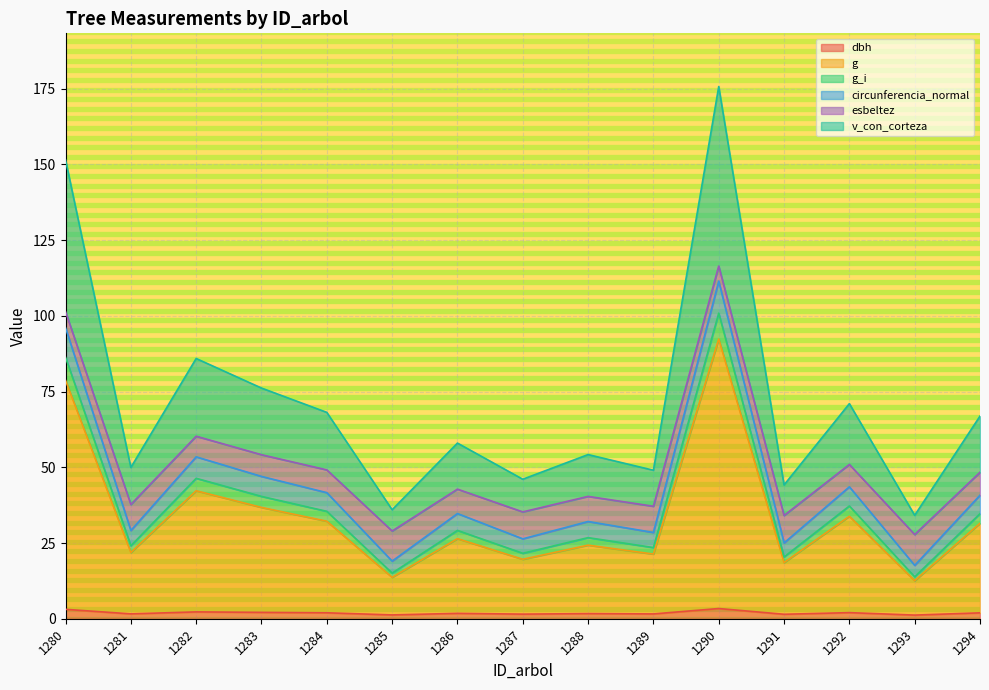

At which label does circunferencia_normal first exceed 29?

1280